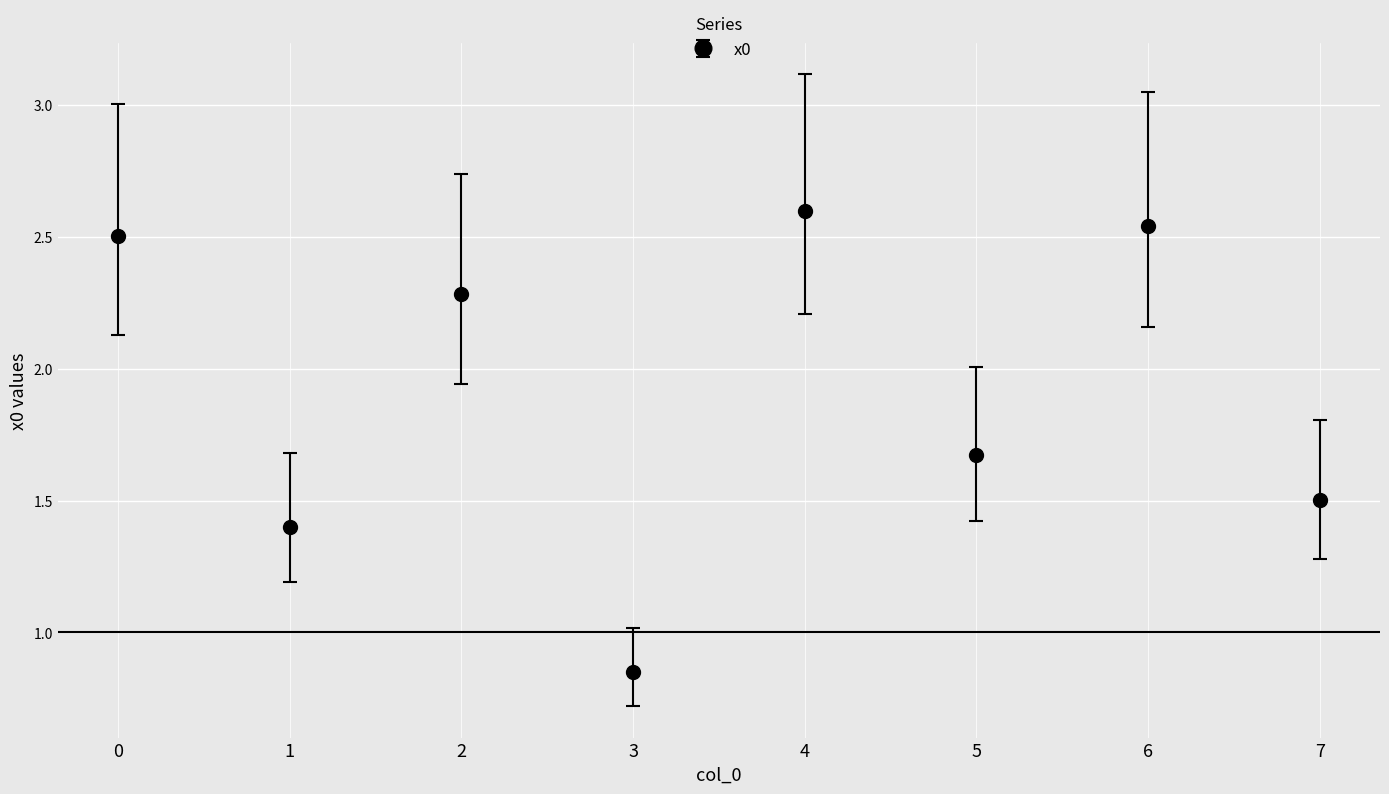

Is this an area chart (filled region under the line)?

No